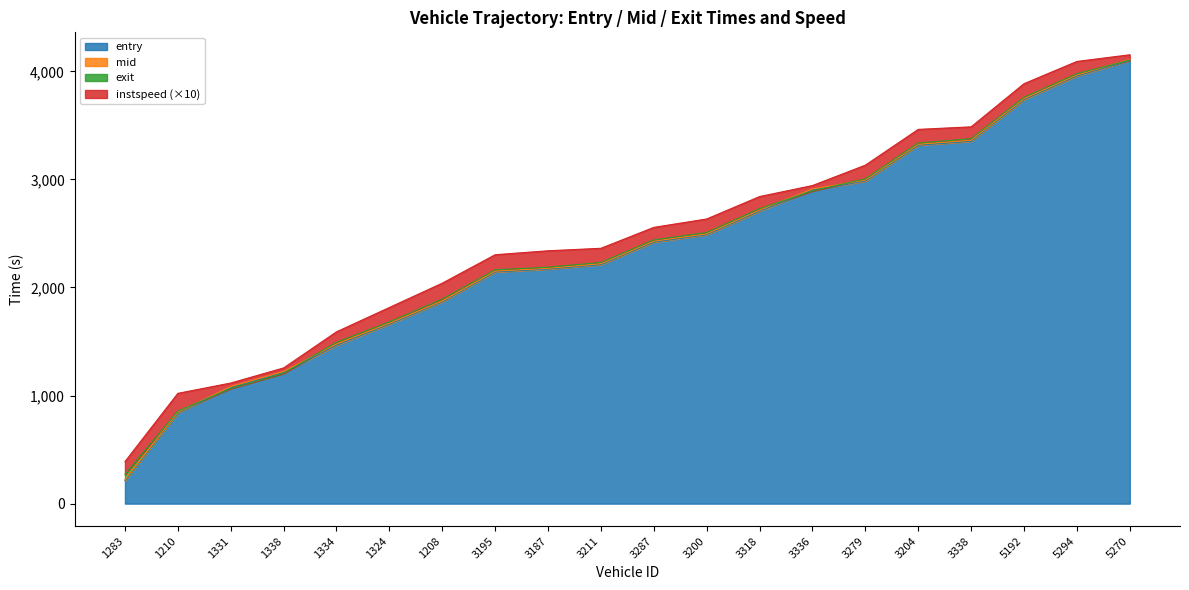

True or false: entry and exit cross at least once.

True